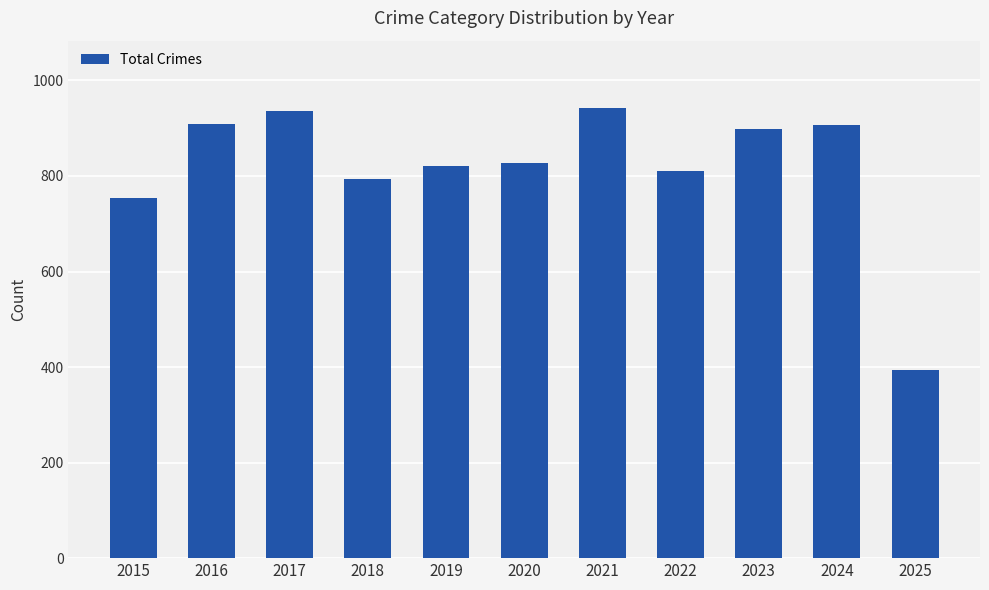

What is the difference between the values at 2024 and 2019?

87